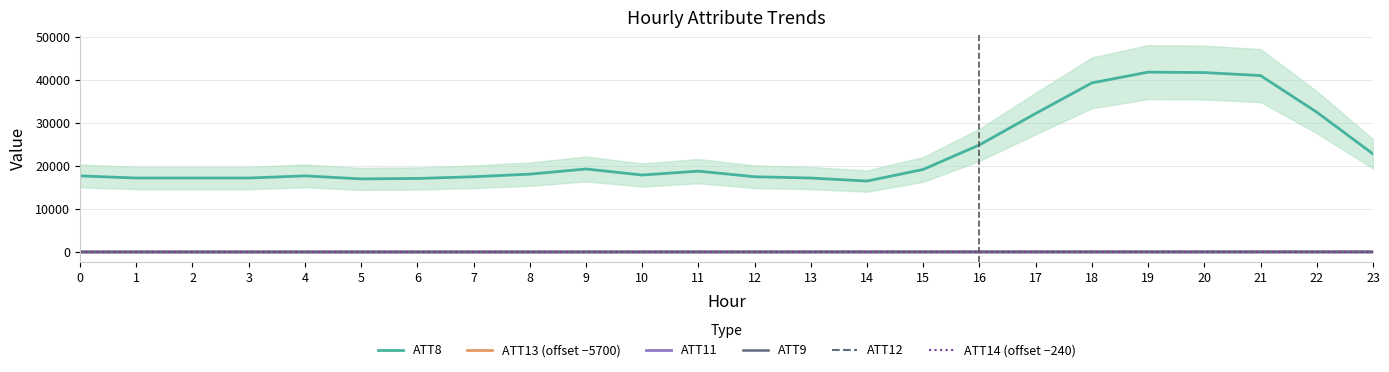

Is it true that ATT12 equals 11.8 at 22?

True